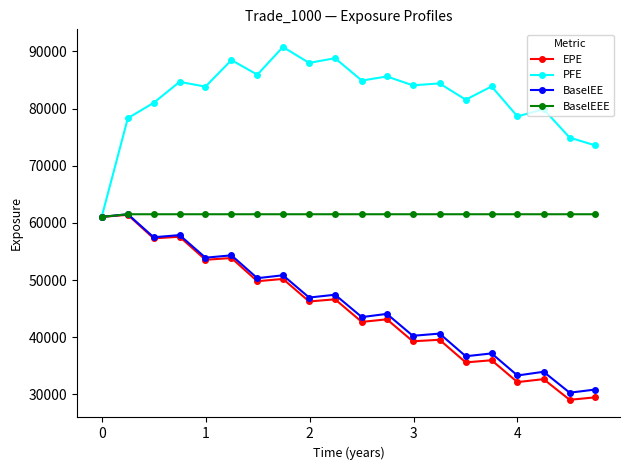

What is the maximum value for BaselEEE?

61529.6